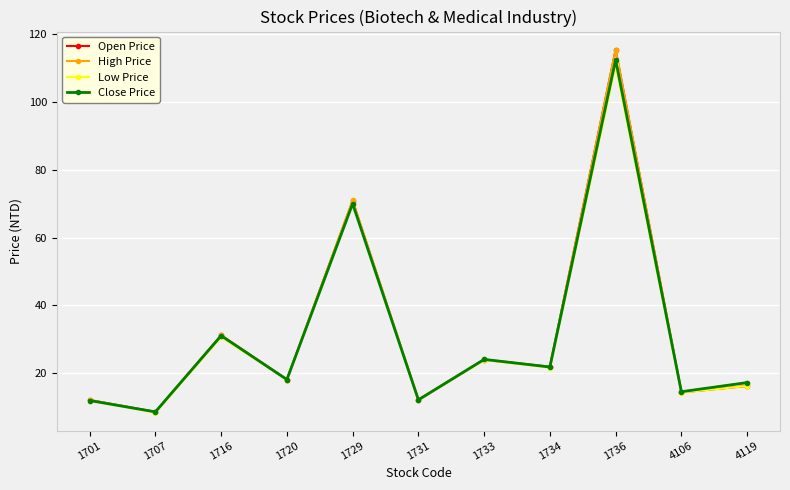

What is the value of the Low Price point at the 9th from the left?

111.0